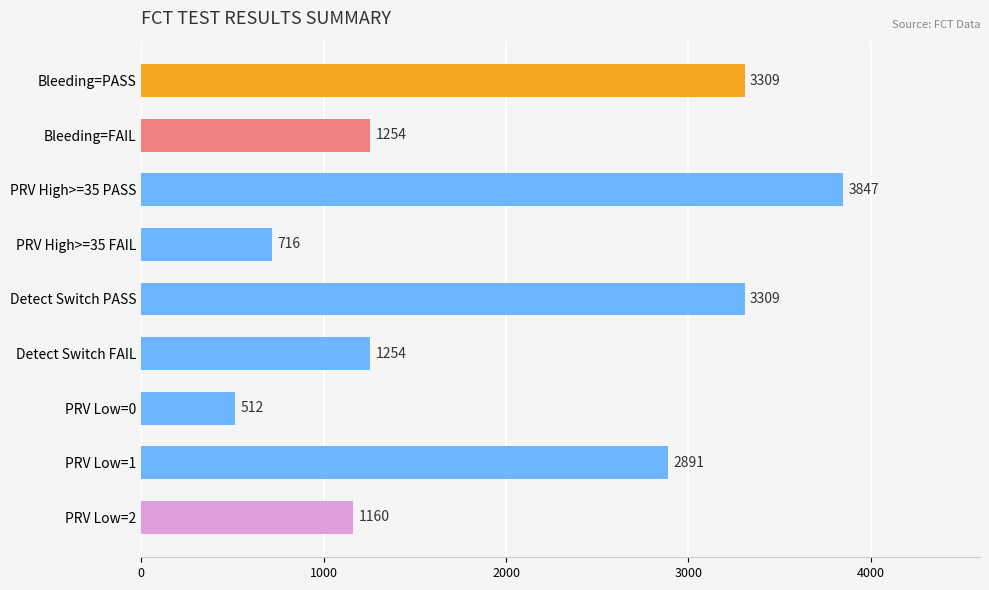

Reading top to bottom, what are all the values shown in this chart?

Bleeding=PASS=3309	Bleeding=FAIL=1254	PRV High>=35 PASS=3847	PRV High>=35 FAIL=716	Detect Switch PASS=3309	Detect Switch FAIL=1254	PRV Low=0=512	PRV Low=1=2891	PRV Low=2=1160